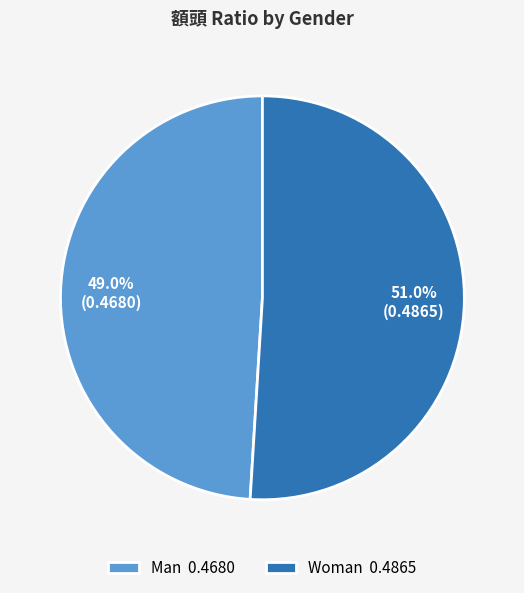

True or false: Man accounts for 49% of the total.

True